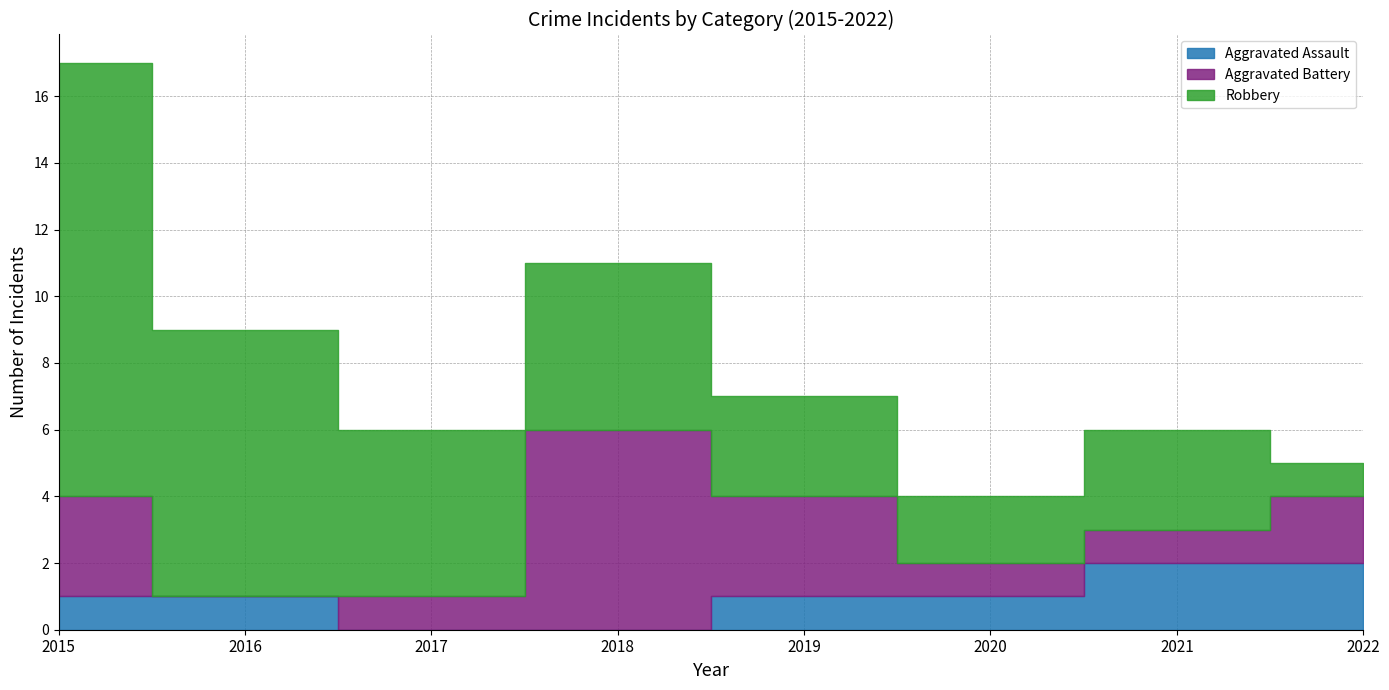

Is it true that Robbery equals 1 at 2022?

True